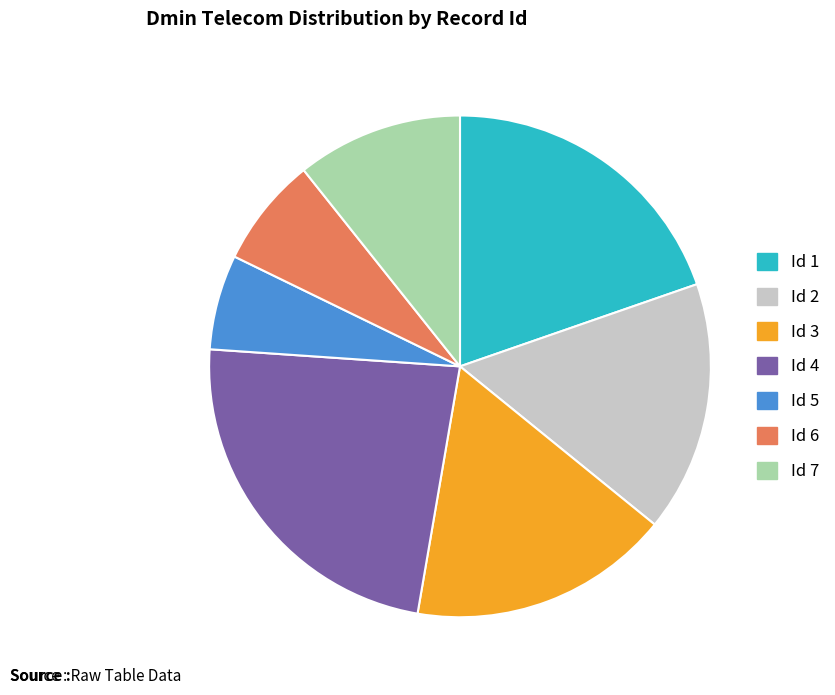

Which slice is the smallest?

Id 5